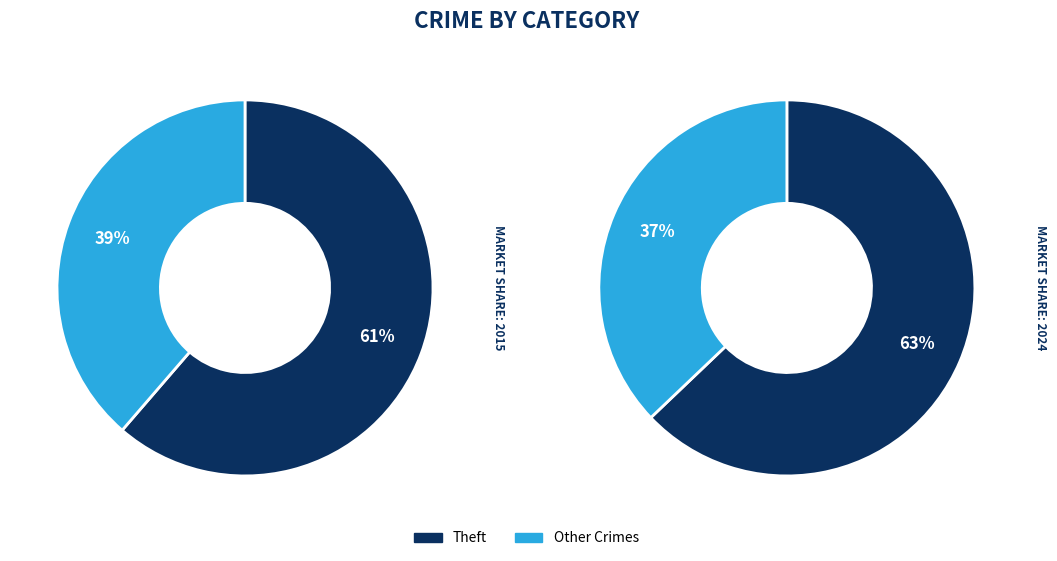

Is there any slice that represents more than half of the pie?

Yes